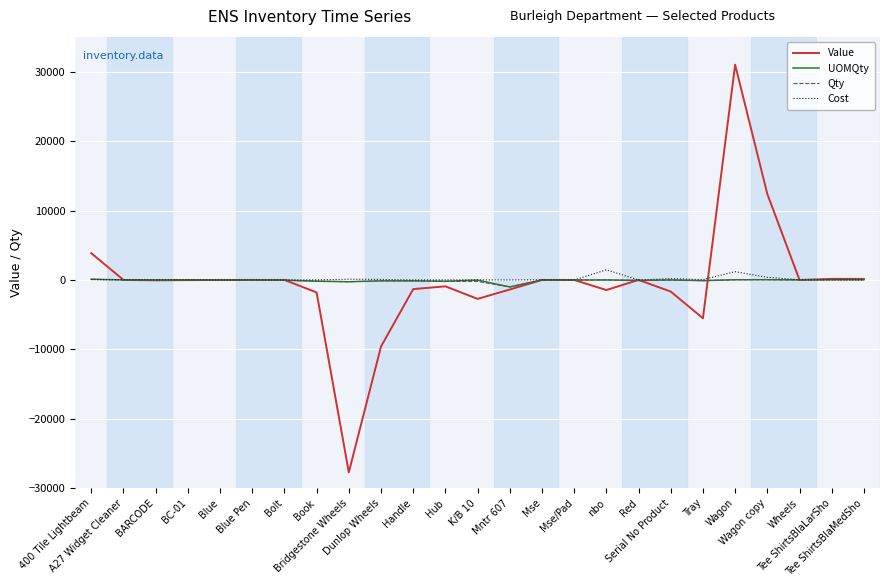

What is the minimum value shown in the chart?

-27717.1